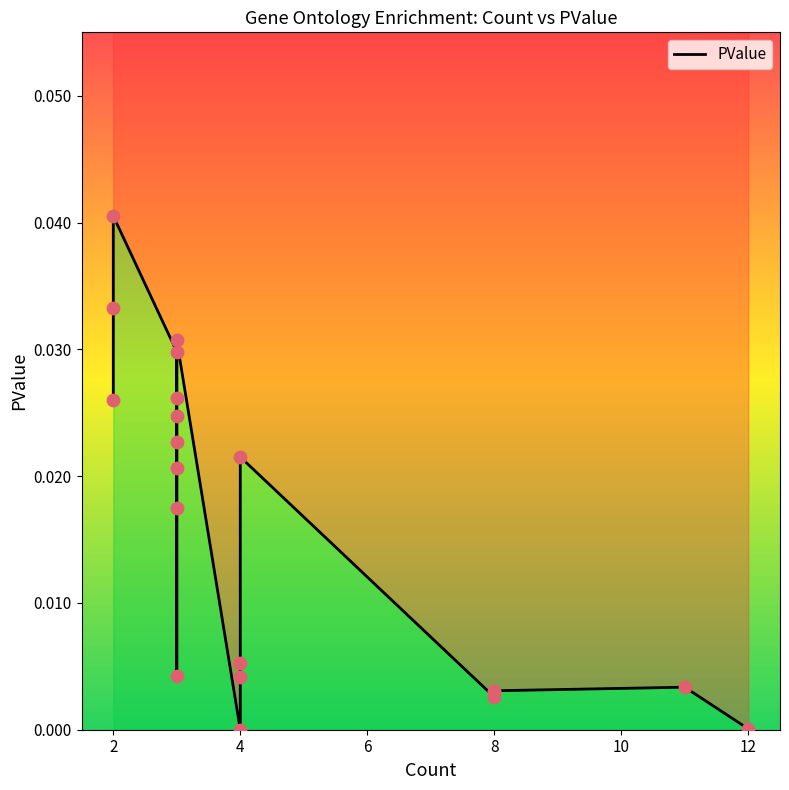

Which has a higher value, 17 or 10?

10